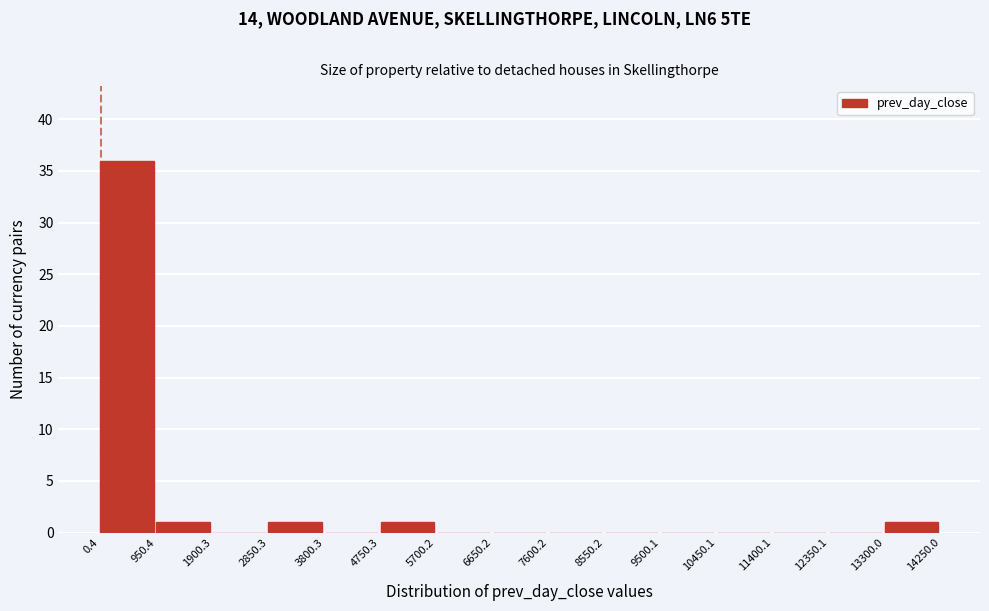

Reading left to right, transcribe this chart: for each bar, give the range it covers on the x-axis and its height. The values are not printed on the chart, so give them approximately, as read against the axis.

0.4 to 950.4: 36
950.4 to 1900.3: 1
1900.3 to 2850.3: 0
2850.3 to 3800.3: 1
3800.3 to 4750.3: 0
4750.3 to 5700.2: 1
5700.2 to 6650.2: 0
6650.2 to 7600.2: 0
7600.2 to 8550.2: 0
8550.2 to 9500.1: 0
9500.1 to 10450.1: 0
10450.1 to 11400.1: 0
11400.1 to 12350.1: 0
12350.1 to 13300.0: 0
13300.0 to 14250.0: 1